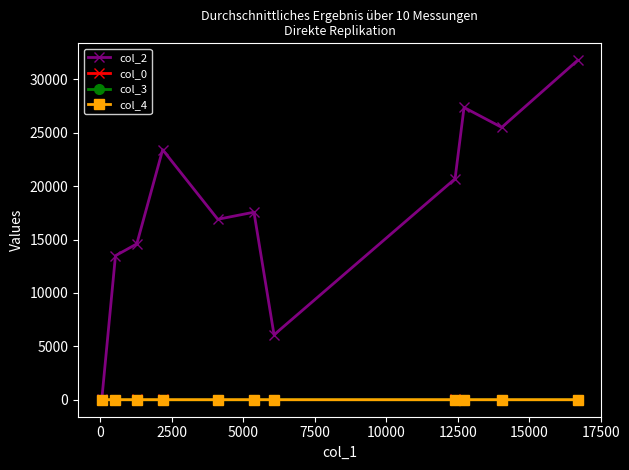

Which series has the widest spread of values?

col_2